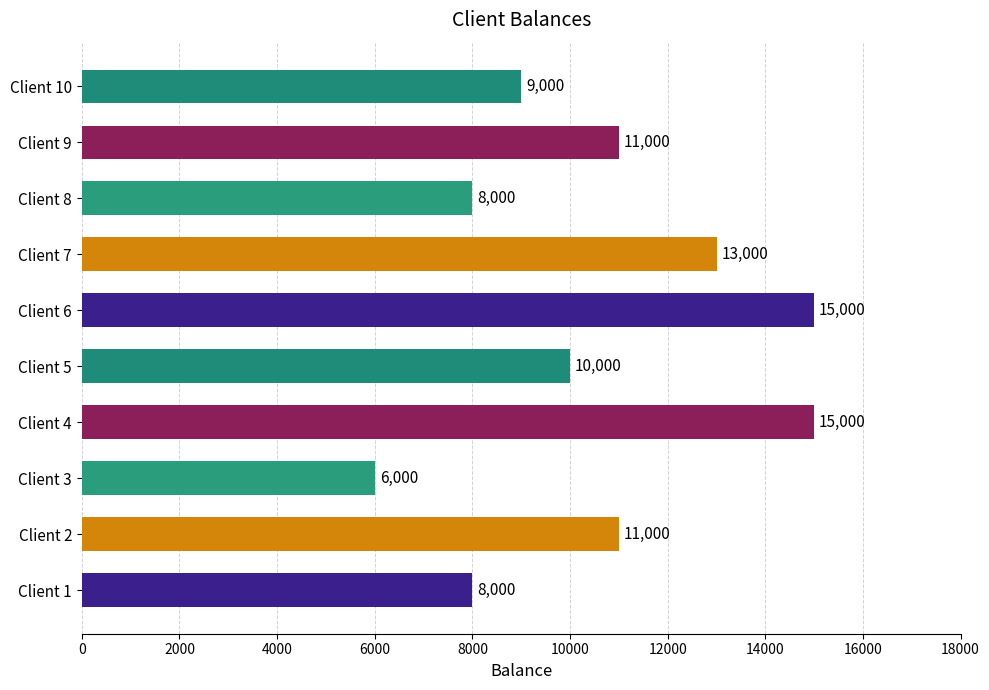

Read the value at Client 1.

8000